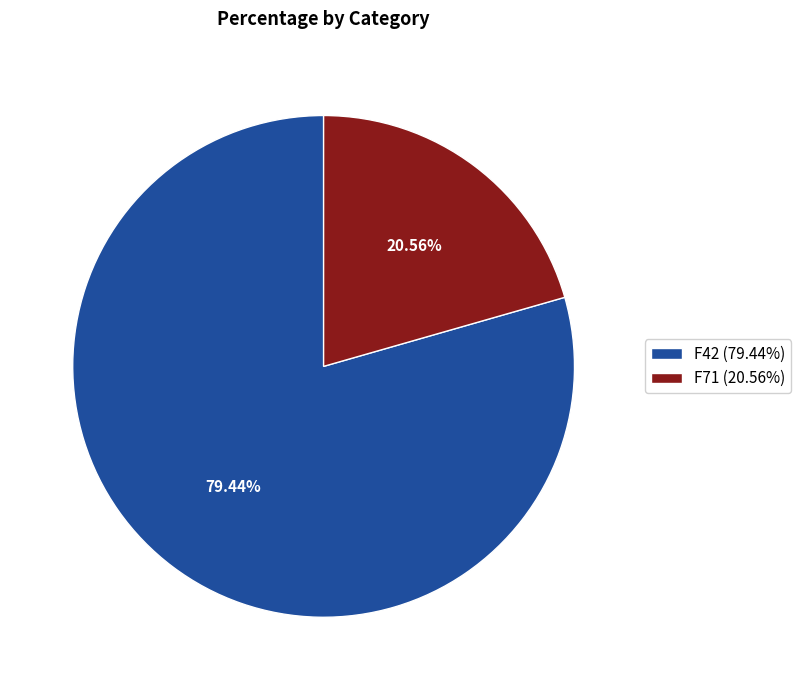

Which has a higher value, F71 or F42?

F42